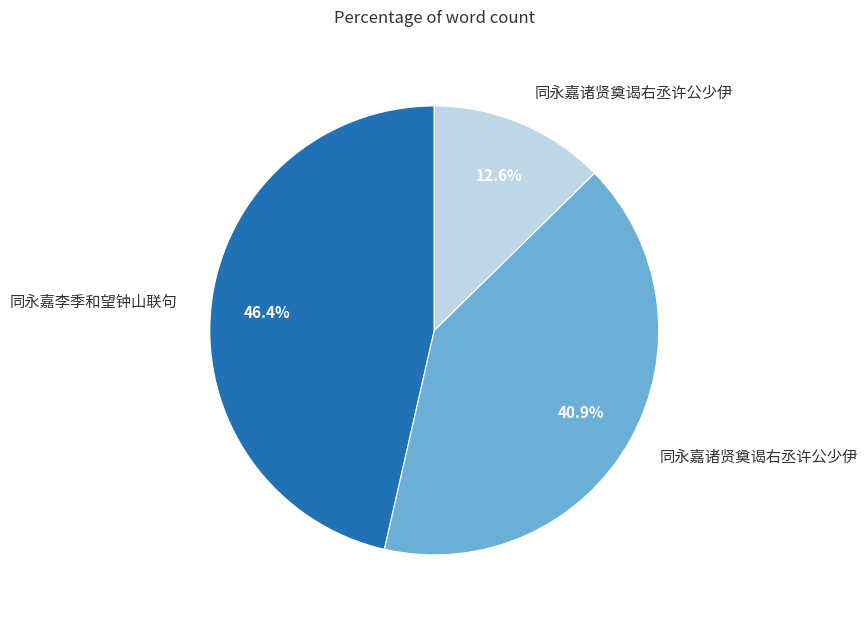

Is there a majority slice in this chart?

No